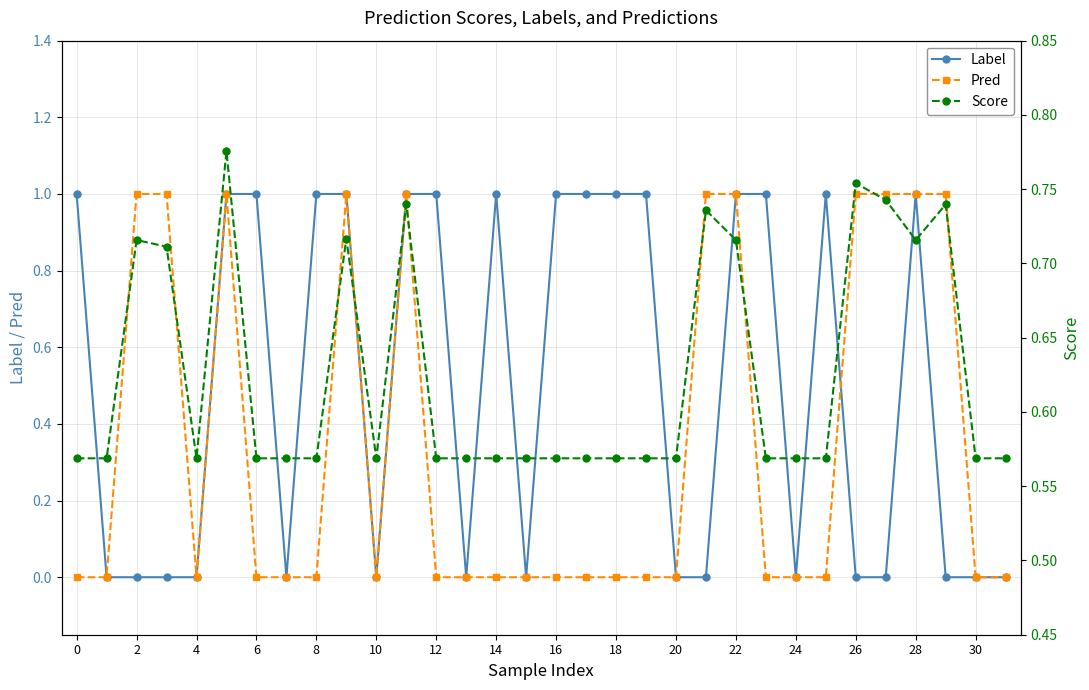

Is it true that Pred equals 0 at 6?

True